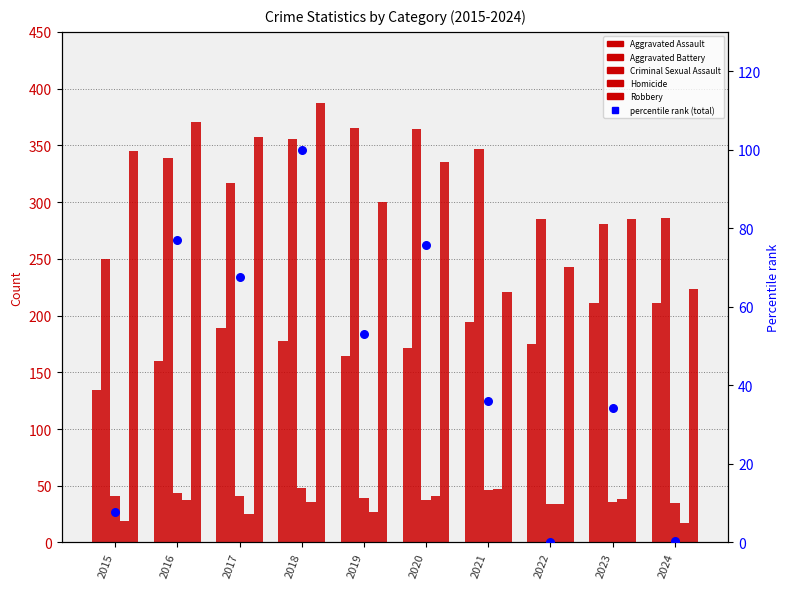

At how many categories does at least one series exceed 157?

10